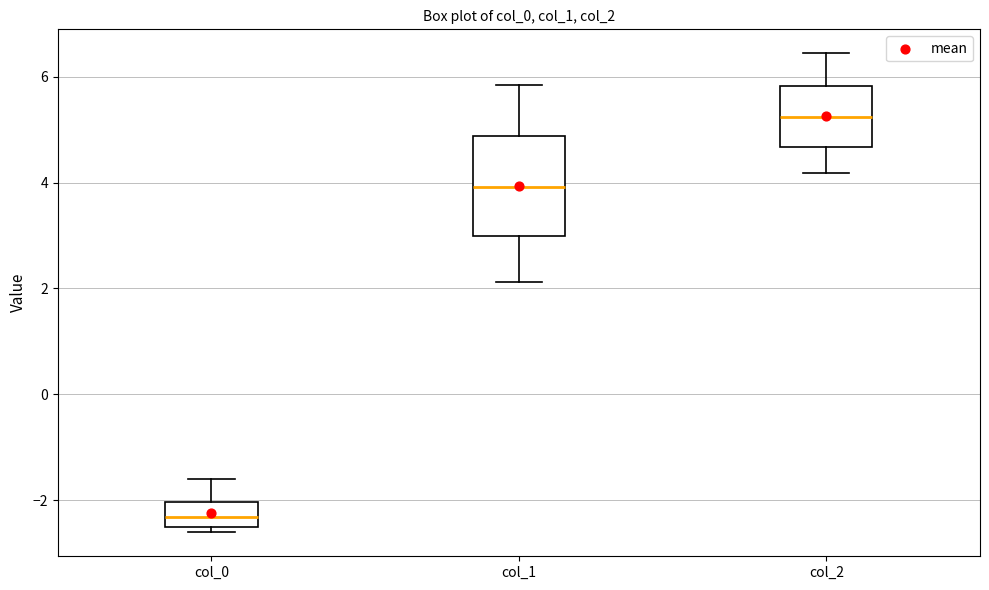

Which box is the tallest, from its lower edge to its upper edge?

col_1